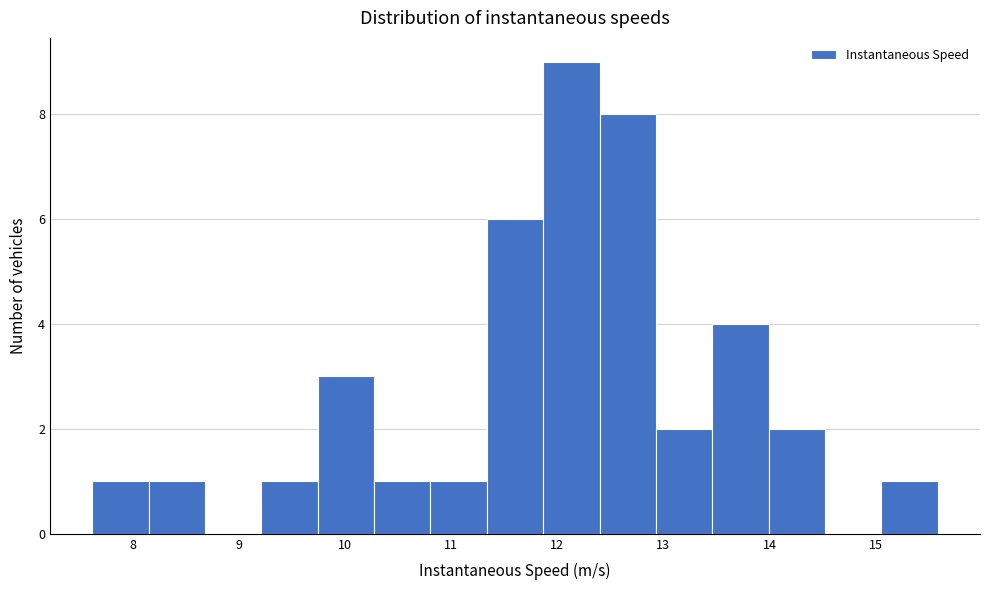

Reading left to right, transcribe this chart: for each bar, give the range it covers on the x-axis and its height. Neither the bar edges nor the heights are printed on the chart, so give them approximately, as read against the axes.

7.6 to 8.2: 1
8.2 to 8.7: 1
8.7 to 9.2: 0
9.2 to 9.7: 1
9.7 to 10.3: 3
10.3 to 10.8: 1
10.8 to 11.3: 1
11.3 to 11.9: 6
11.9 to 12.4: 9
12.4 to 12.9: 8
12.9 to 13.5: 2
13.5 to 14.0: 4
14.0 to 14.5: 2
14.5 to 15.1: 0
15.1 to 15.6: 1